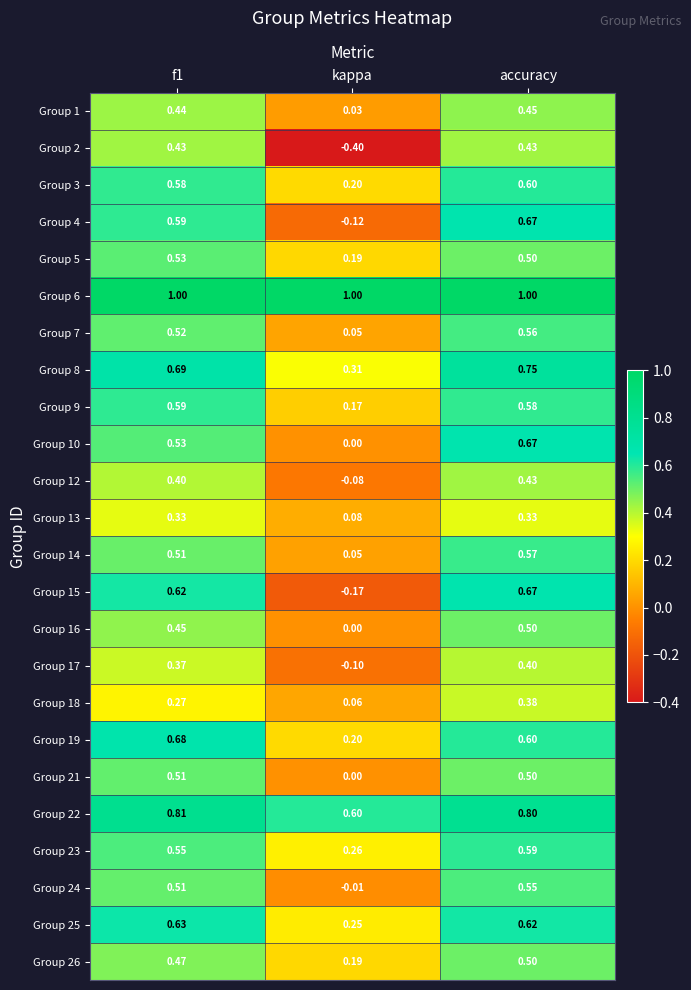

Count the number of categories in the chart.

3